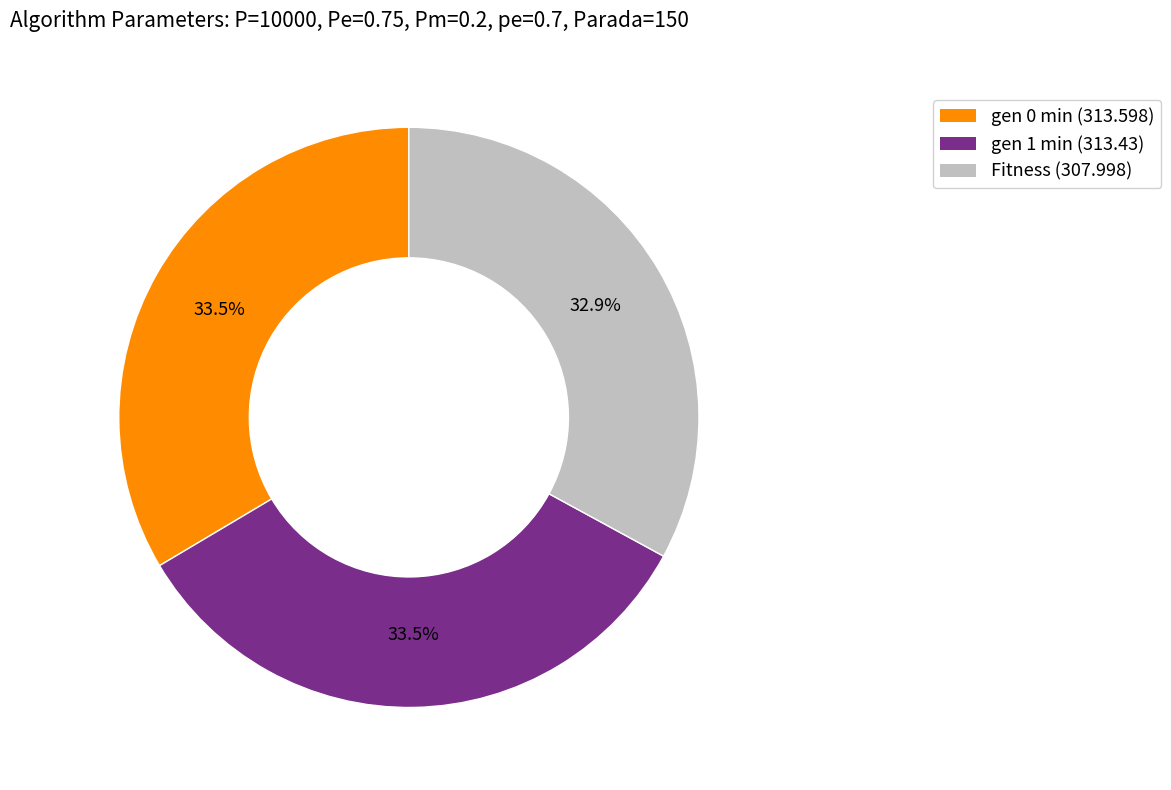

What percentage is the Fitness slice, to the nearest percent?

33%